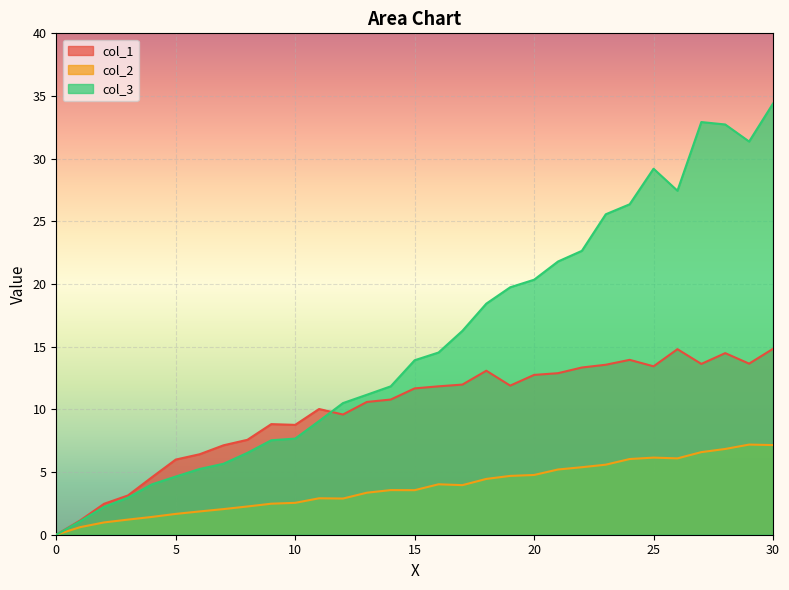

Reading right to left, list all the values displayed in this chart.

col_1: 14.8	13.6	14.5	13.6	14.8	13.4	14.0	13.6	13.3	12.9	12.7	11.9	13.1	12.0	11.8	11.7	10.8	10.6	9.6	10.0	8.8	8.8	7.6	7.1	6.4	6.0	4.6	3.1	2.5	1.1	0.0
col_2: 7.2	7.2	6.8	6.6	6.1	6.2	6.0	5.6	5.4	5.2	4.8	4.7	4.5	4.0	4.0	3.6	3.6	3.4	2.9	2.9	2.5	2.5	2.3	2.0	1.9	1.7	1.4	1.2	1.0	0.6	0.0
col_3: 34.4	31.4	32.7	32.9	27.4	29.2	26.4	25.6	22.6	21.8	20.3	19.7	18.4	16.3	14.5	13.9	11.8	11.2	10.5	9.1	7.7	7.5	6.5	5.7	5.2	4.6	4.0	3.0	2.2	1.1	0.0